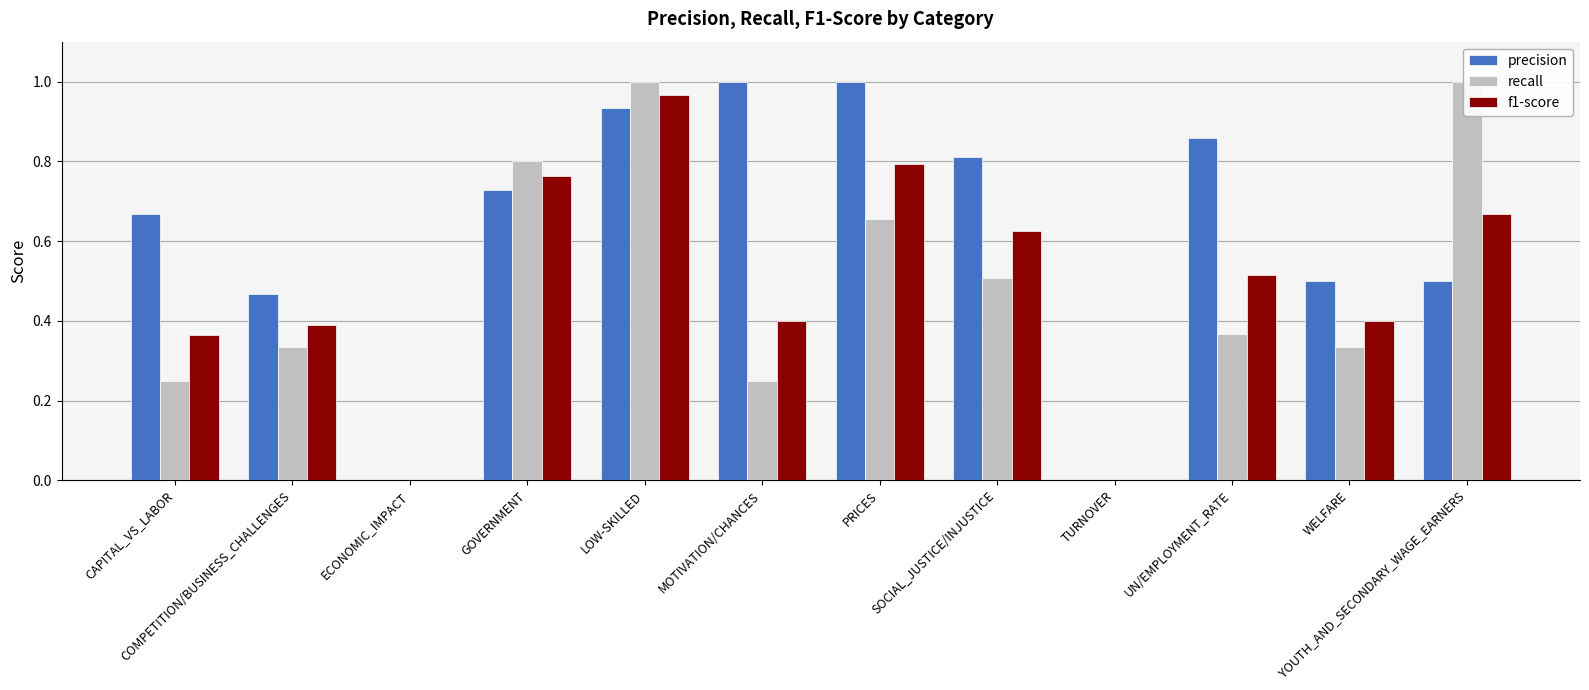

At how many categories does at least one series exceed 0?

10